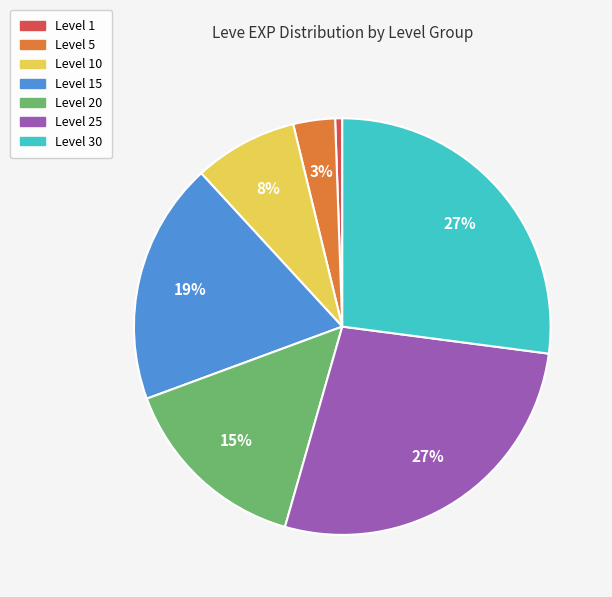

To the nearest percent, what is the average slice percentage?

14%